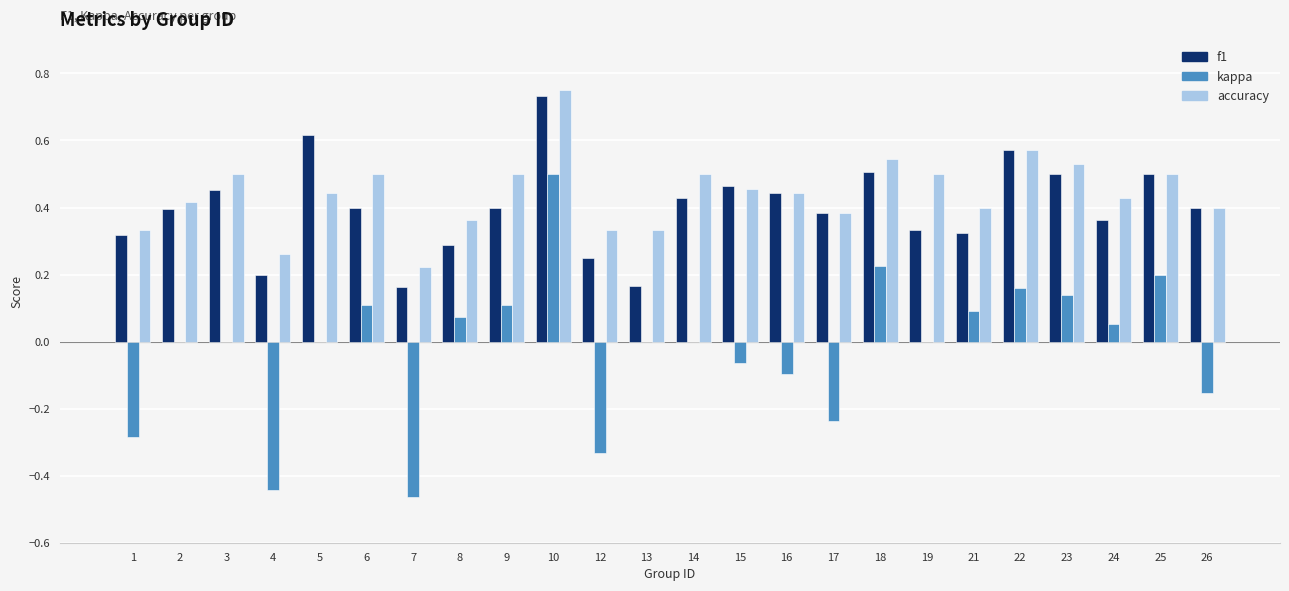

At which category does the chart reach its peak across all series?

10